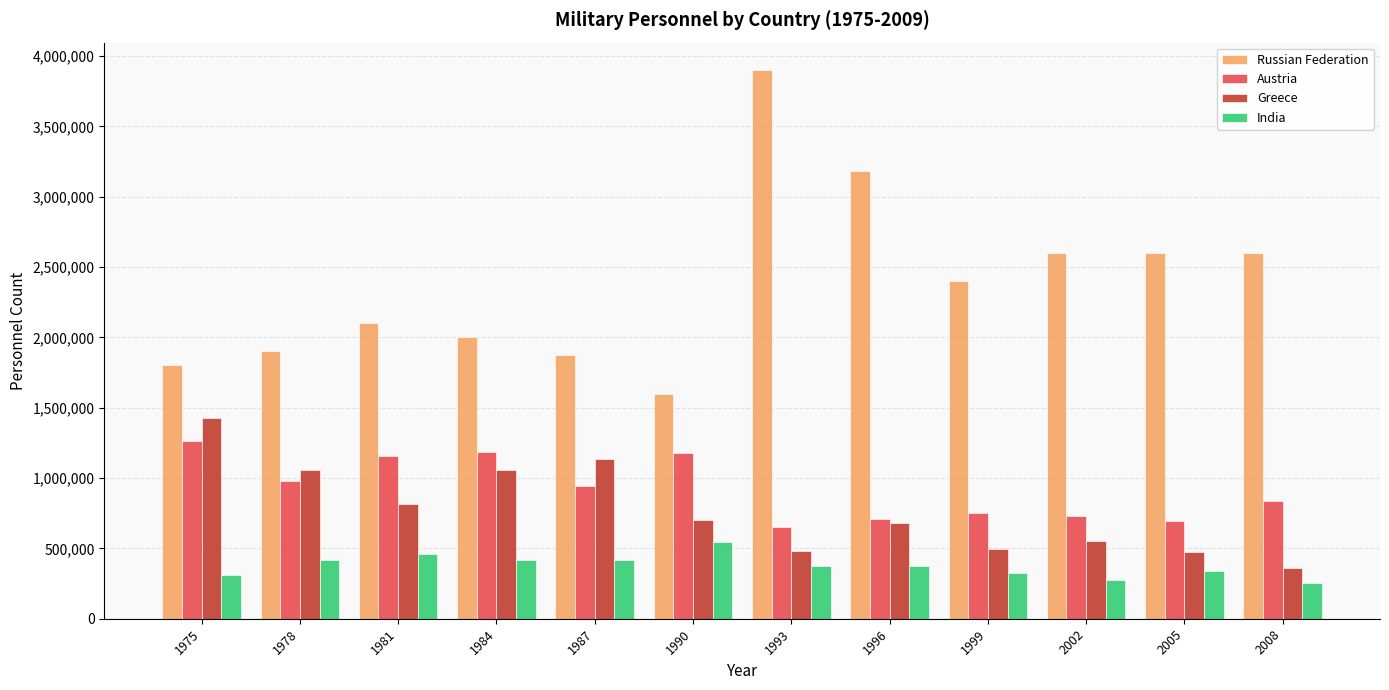

Rank the series at 1981 from lowest to highest value.

India, Greece, Austria, Russian Federation